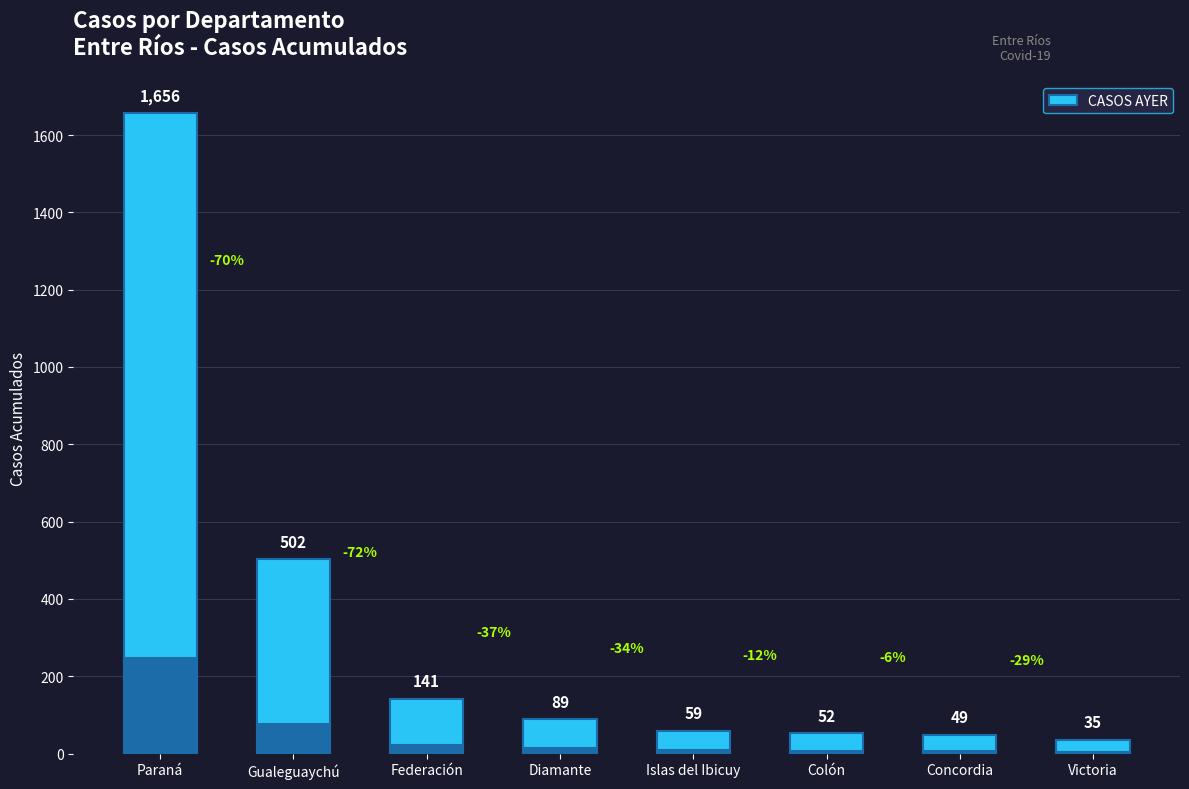

What is the label of the 5th bar from the left?

Islas del Ibicuy